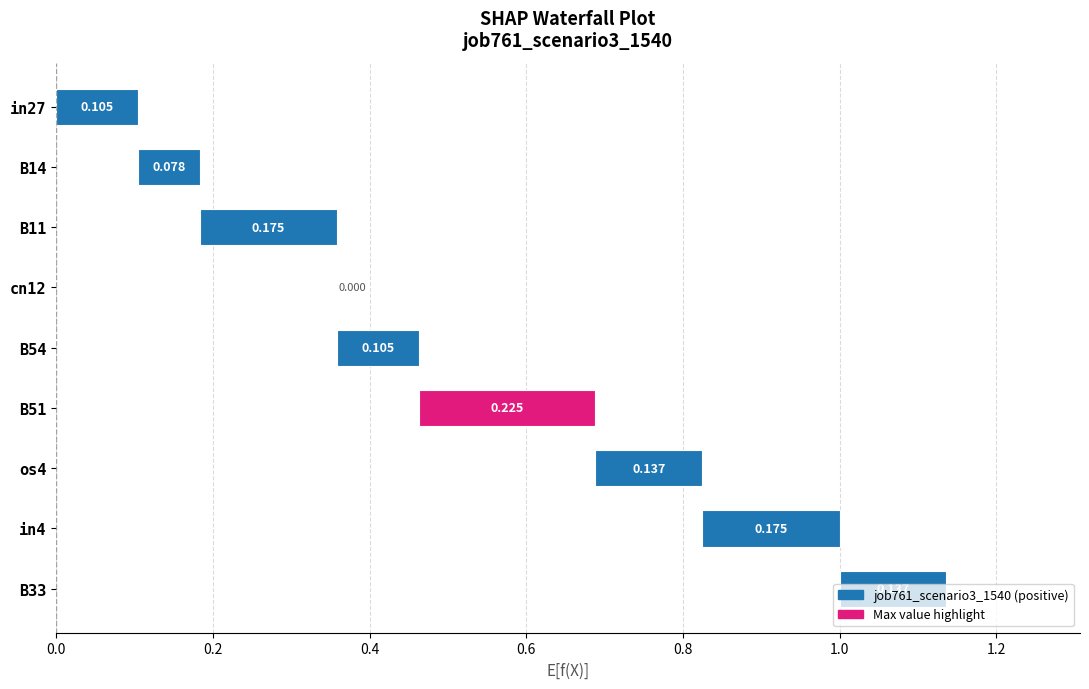

Are the bars horizontal?

Yes